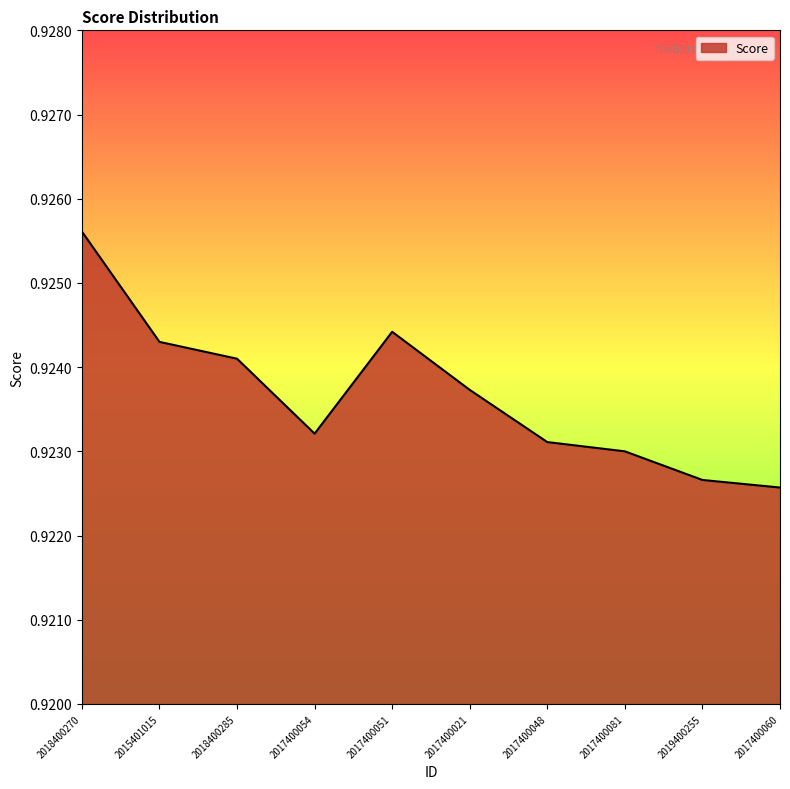

Where is the first local maximum?

2017400051